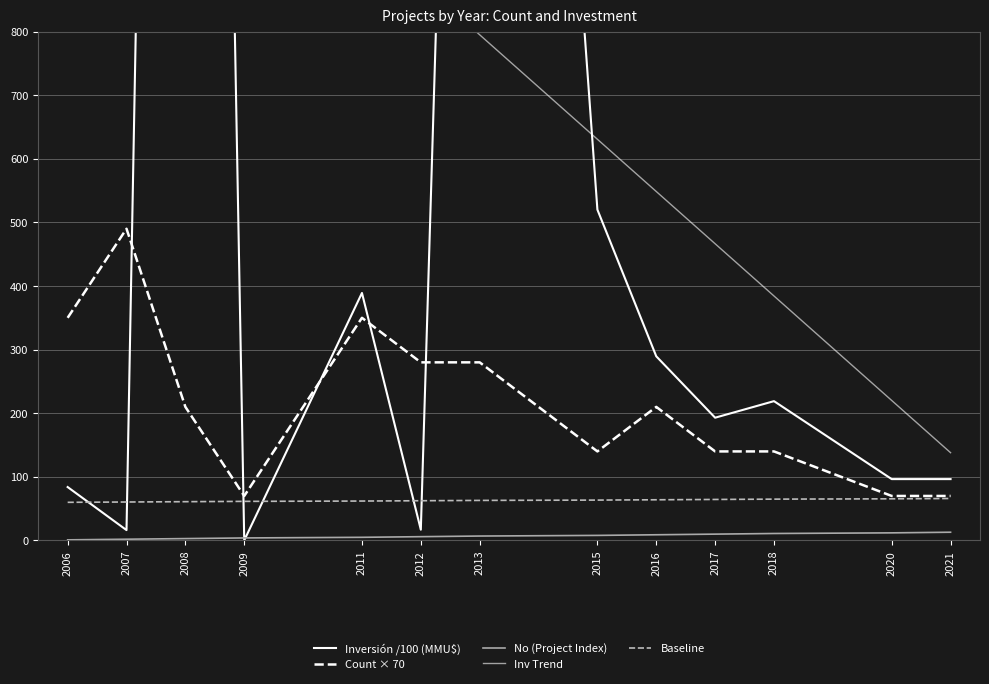

How many values in the Count × 70 series are below 210?

6